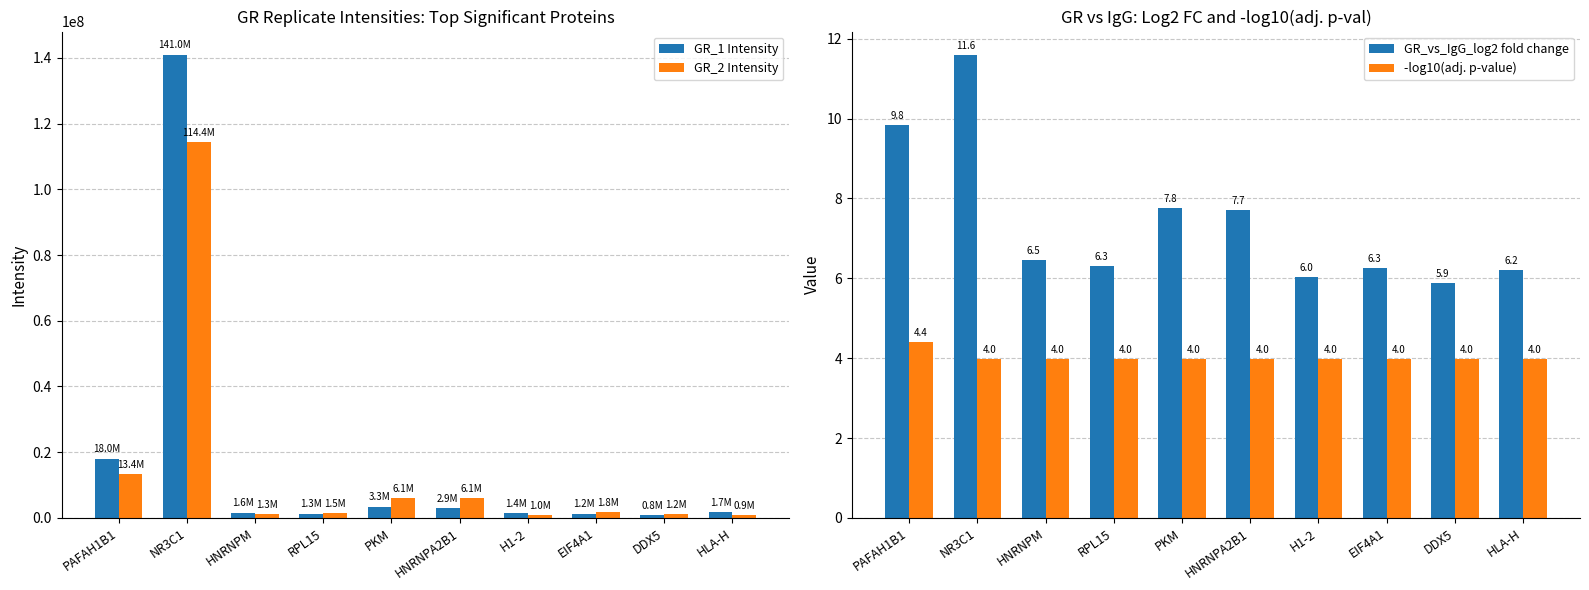

How many data points in GR_1 Intensity are above 1682318?

4